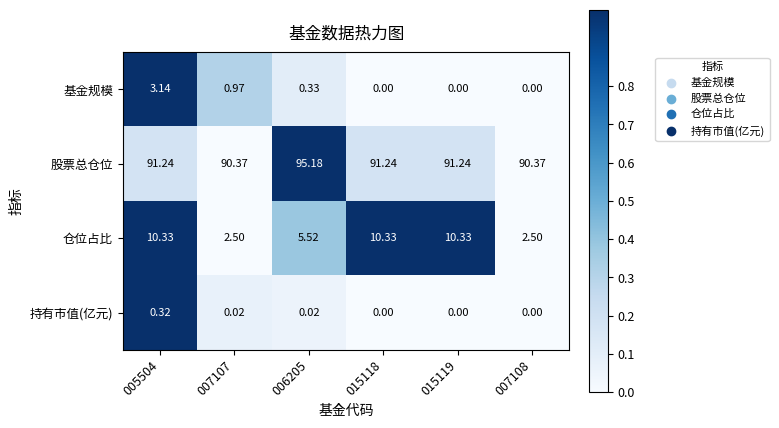

Which series has the largest total across all categories?

股票总仓位